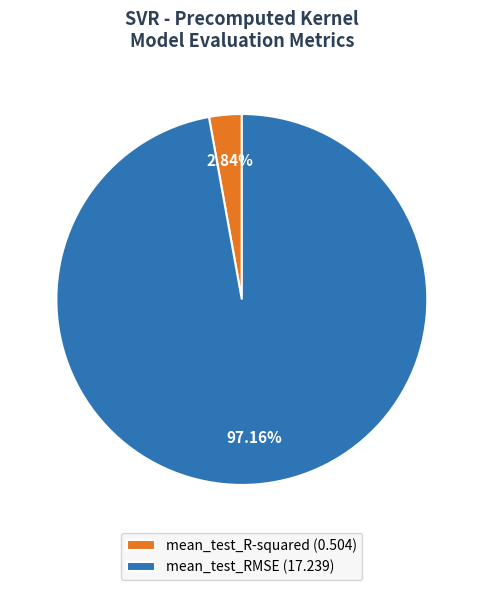

True or false: mean_test_R-squared accounts for 3% of the total.

True